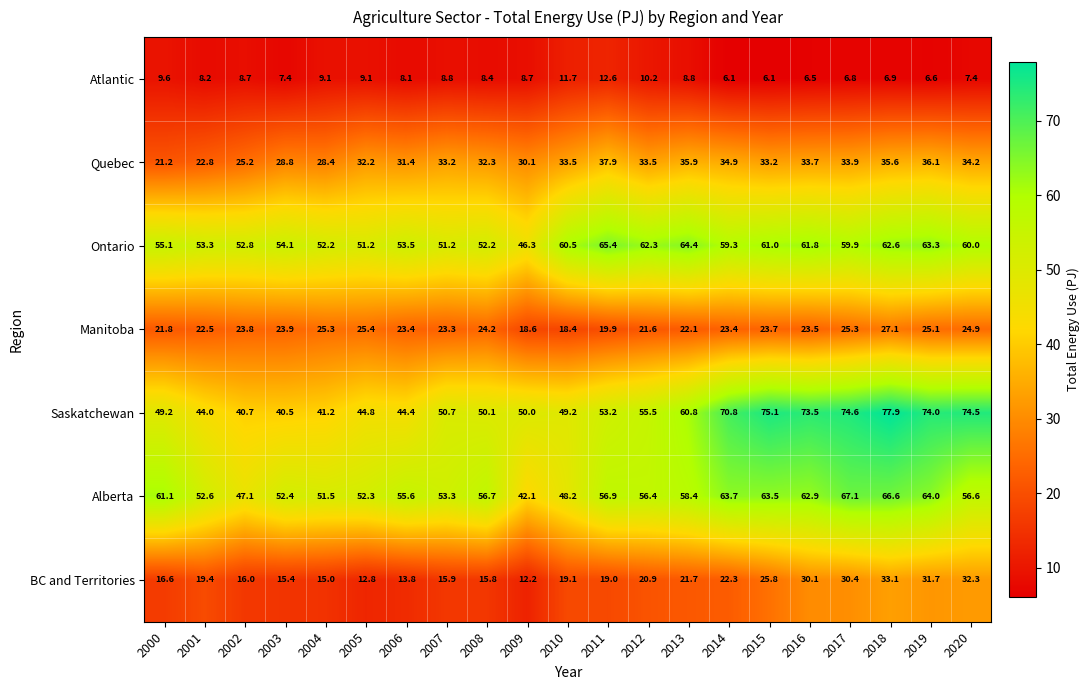

At which category is the sum across all series the highest?

2018